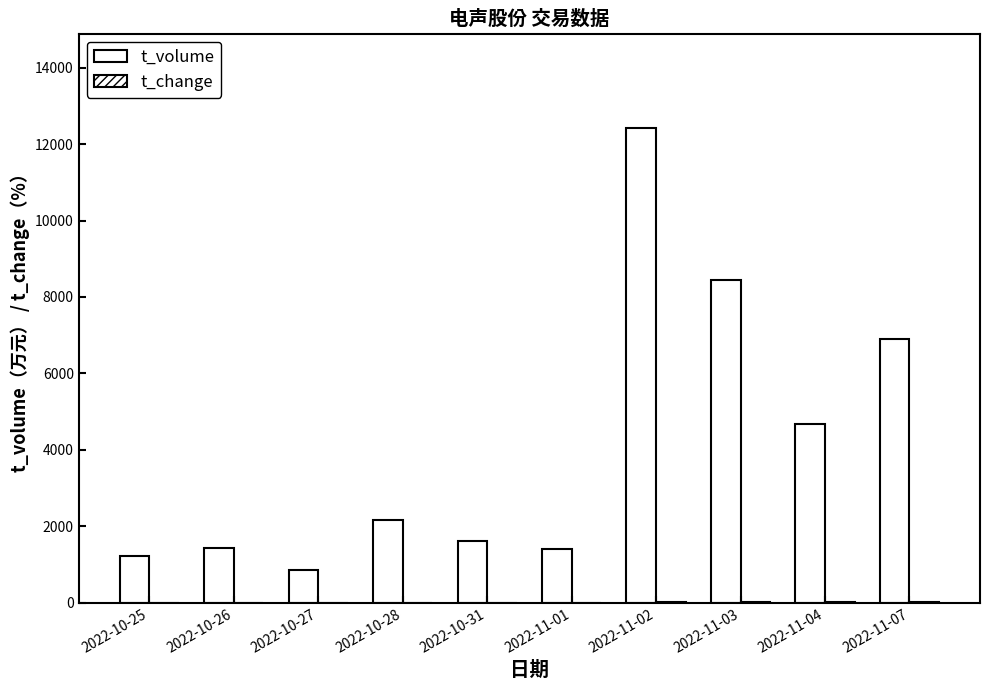

Are the bars horizontal?

No